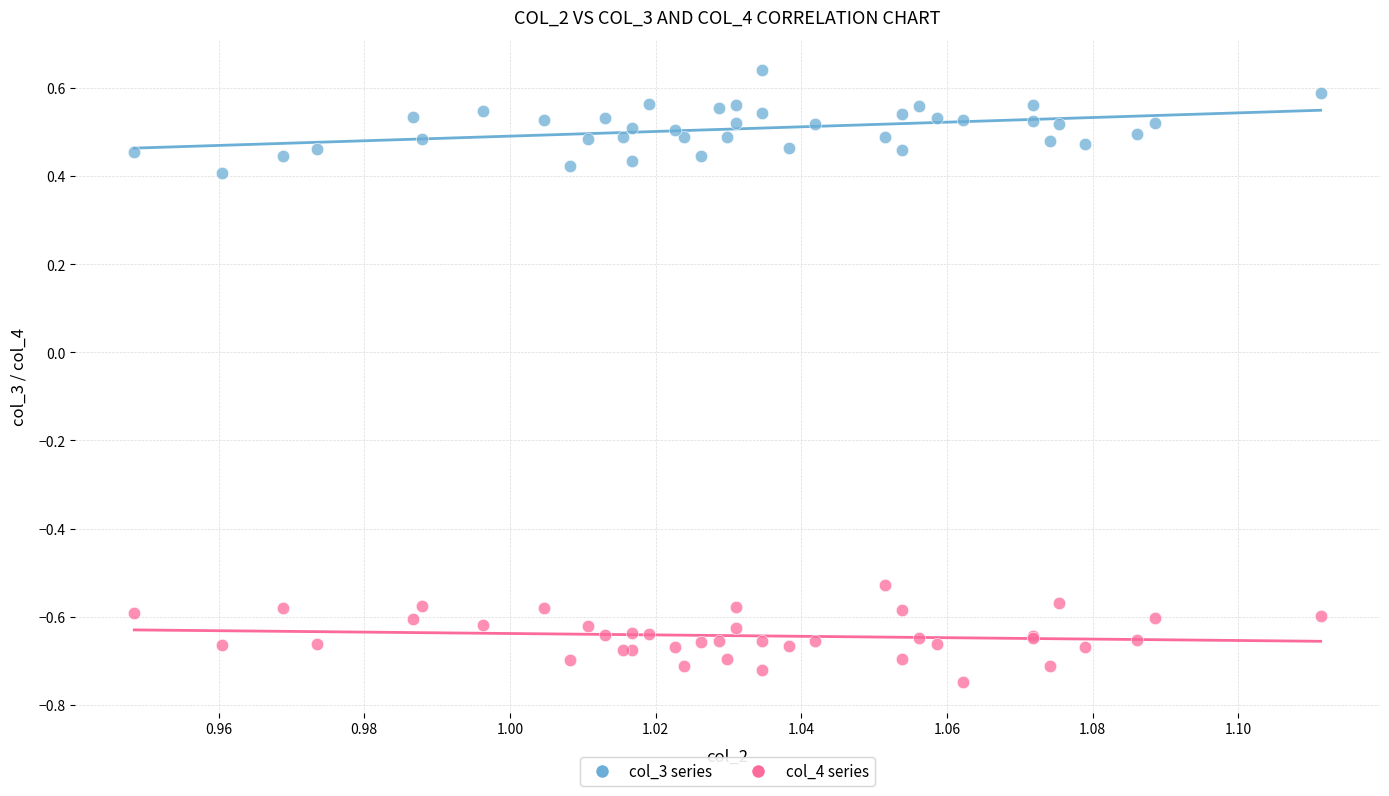

Which series reaches the minimum Y coordinate?

col_4 series